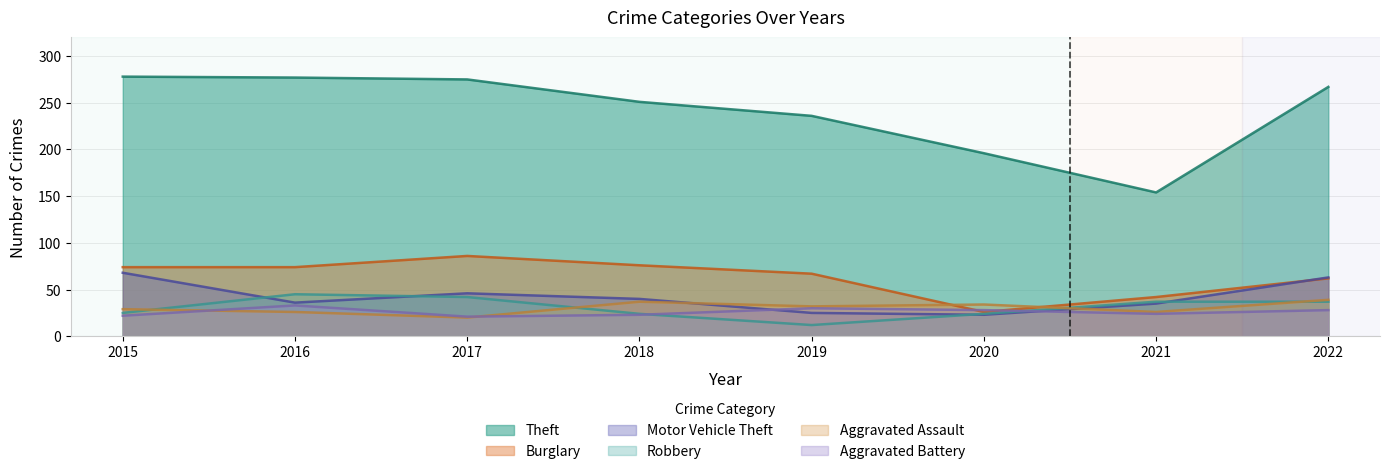

What are all the series names shown in the legend?

Theft, Burglary, Motor Vehicle Theft, Robbery, Aggravated Assault, Aggravated Battery